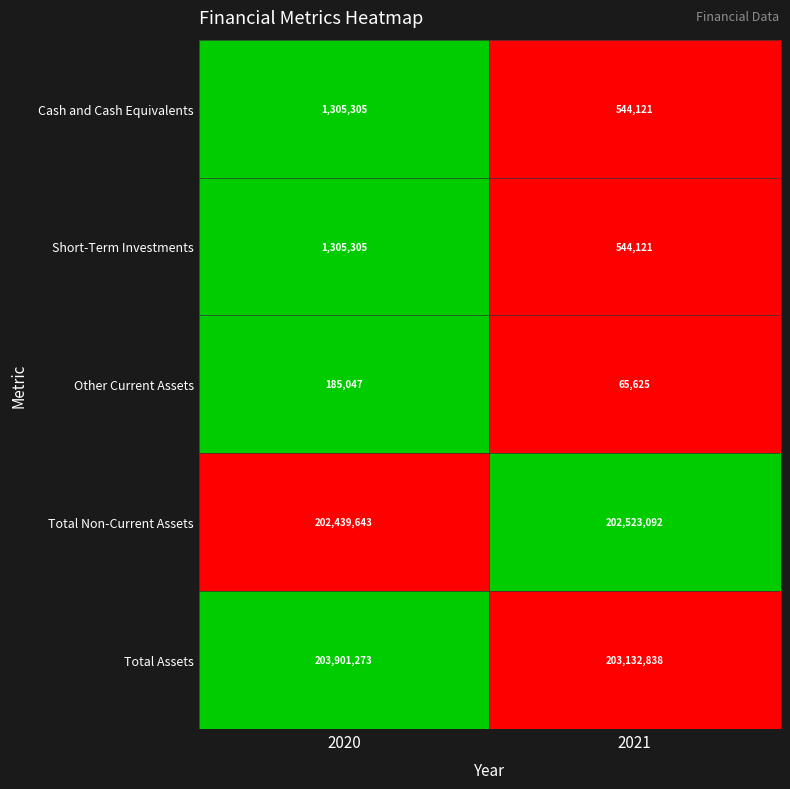

The Other Current Assets series shows 43267 at 2021. True or false?

False